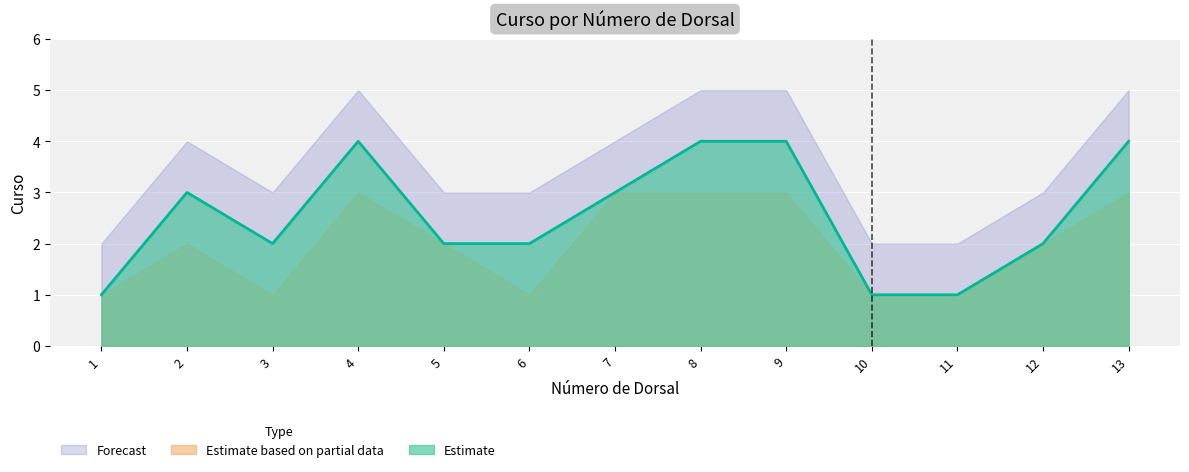

At 8, list the series in order from largest to smallest.

Forecast, Estimate, Estimate based on partial data